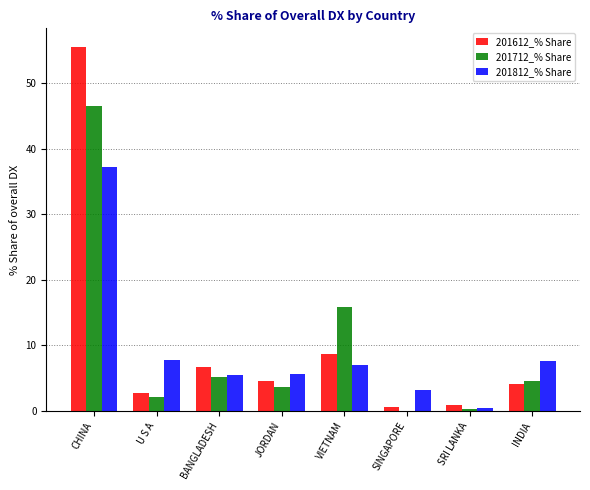

The 201712_% Share series shows 1.8 at JORDAN. True or false?

False